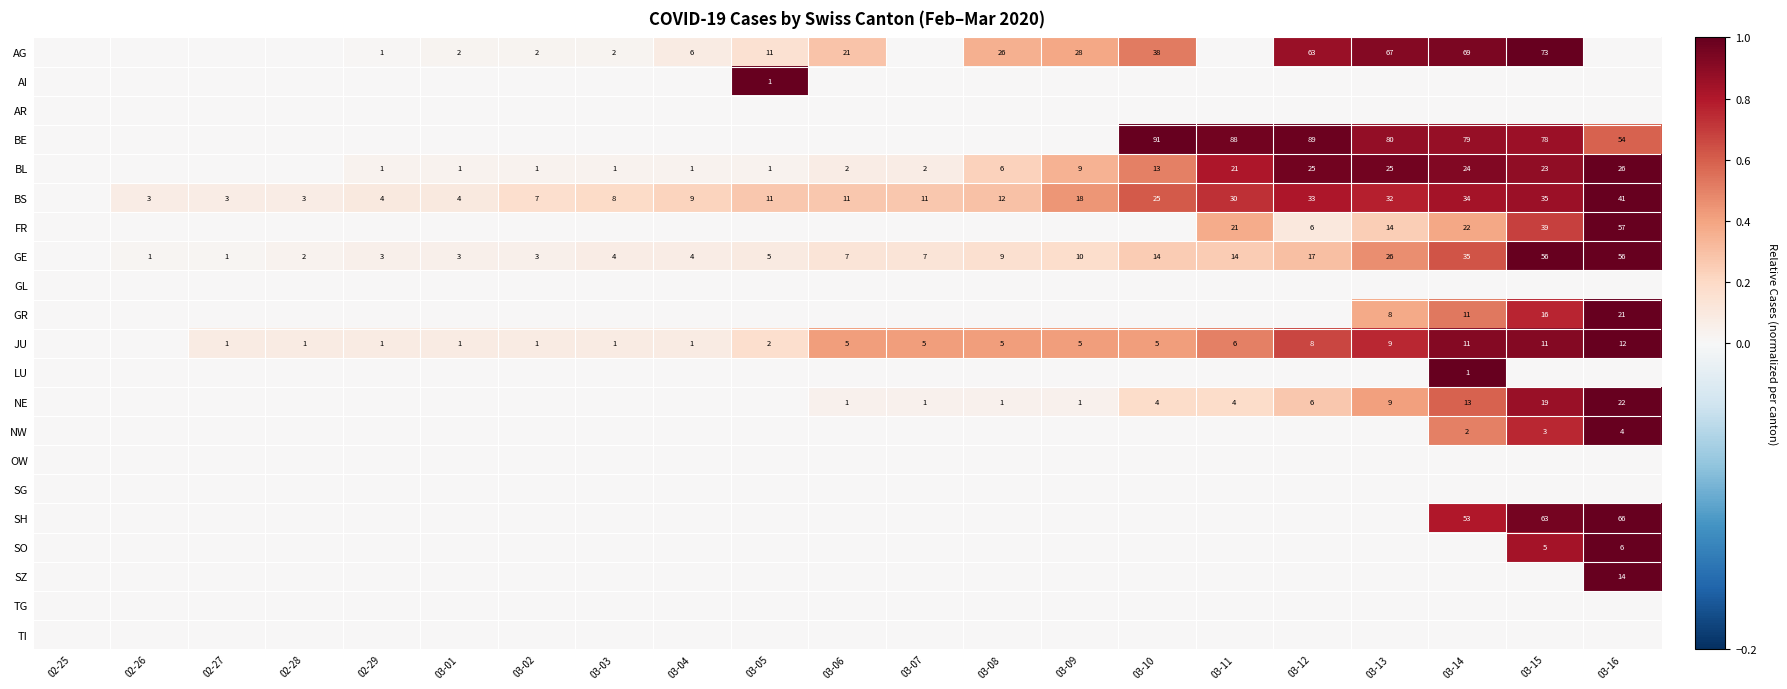

Is it true that BE equals 89 at 03-12?

True